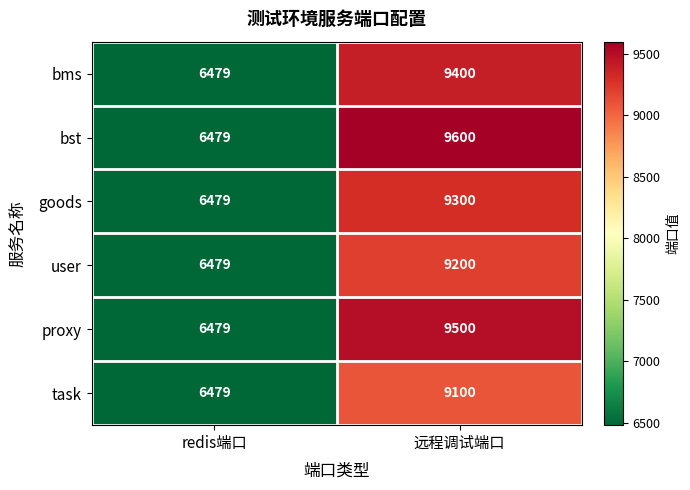

Between redis端口 and 远程调试端口, which series saw the biggest shift?

bst